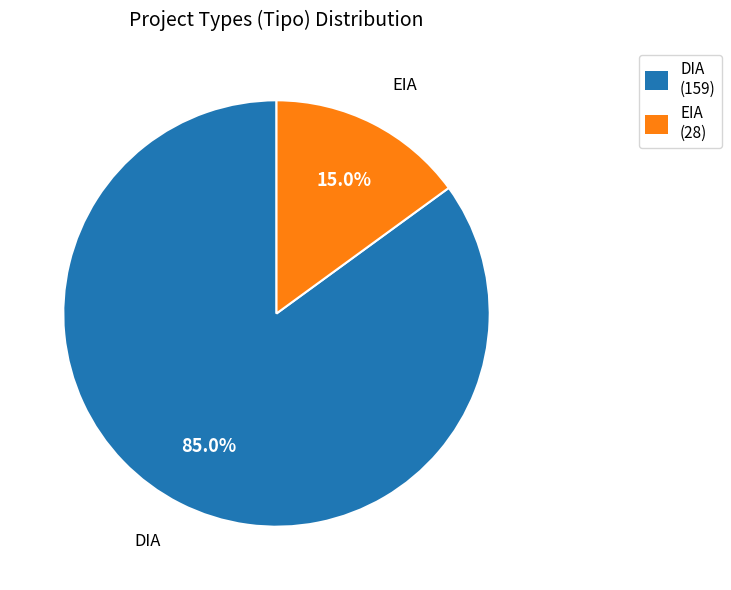

True or false: EIA accounts for 15% of the total.

True